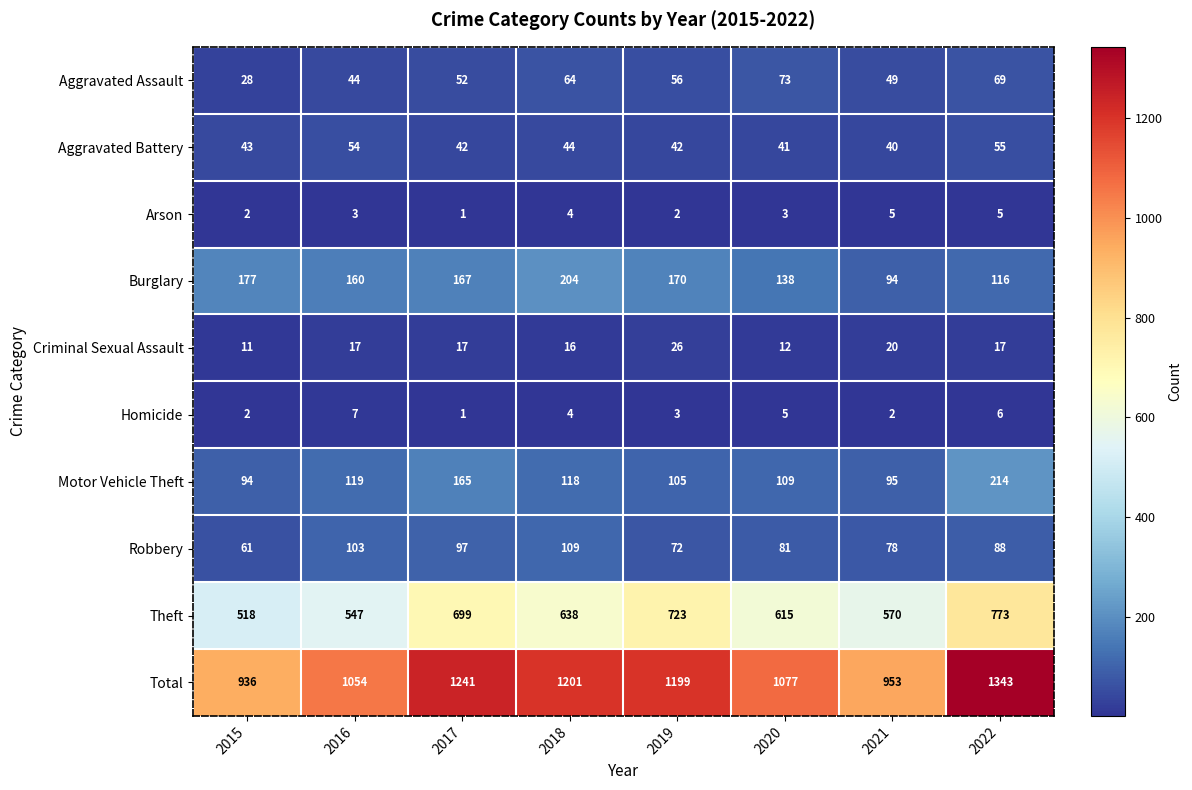

At how many categories does at least one series exceed 276?

8